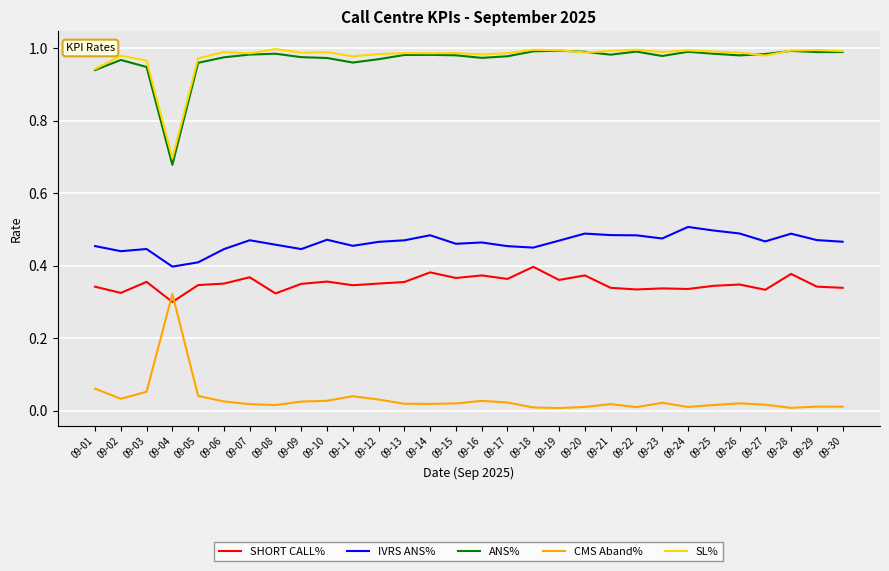

Is this an area chart (filled region under the line)?

No